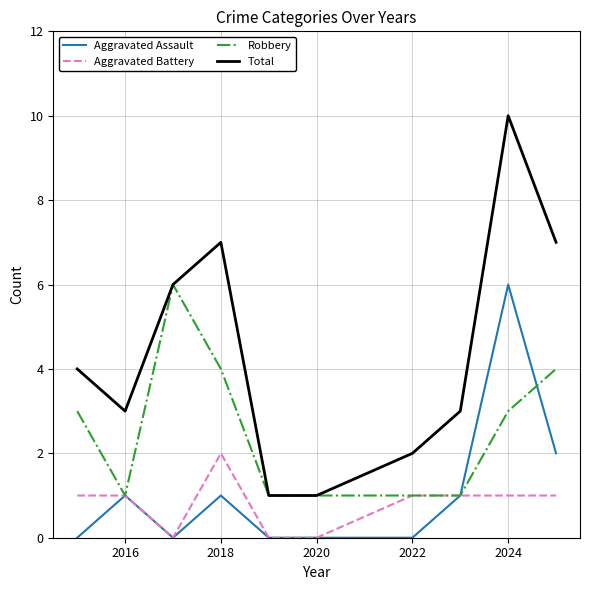

What is the greatest value displayed?

10